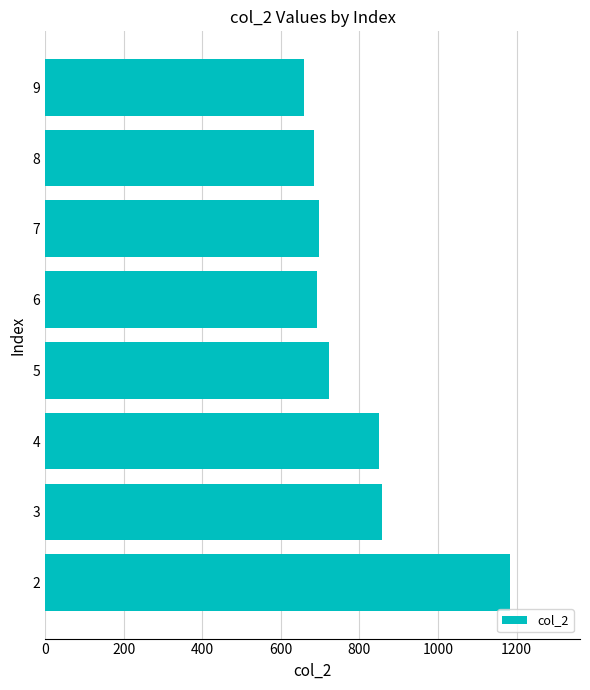

What is the difference between the second highest and minimum values?

198